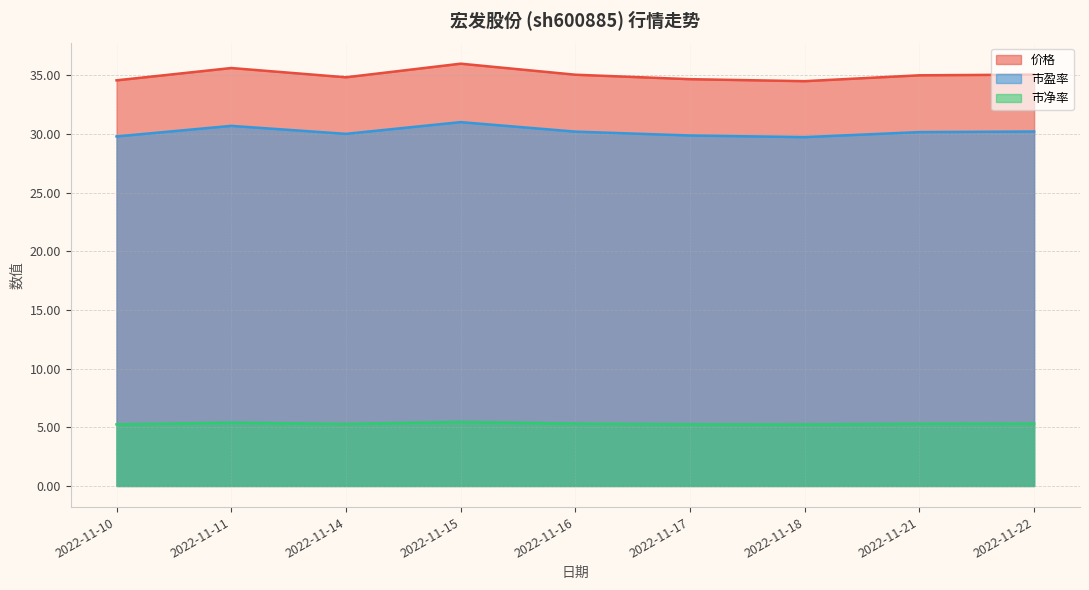

What is the value of the 价格 point at the 8th from the left?

35.0